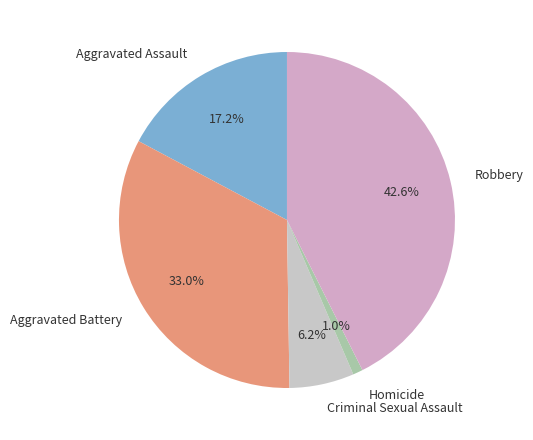

To the nearest percent, what percentage of the pie is Aggravated Assault?

17%